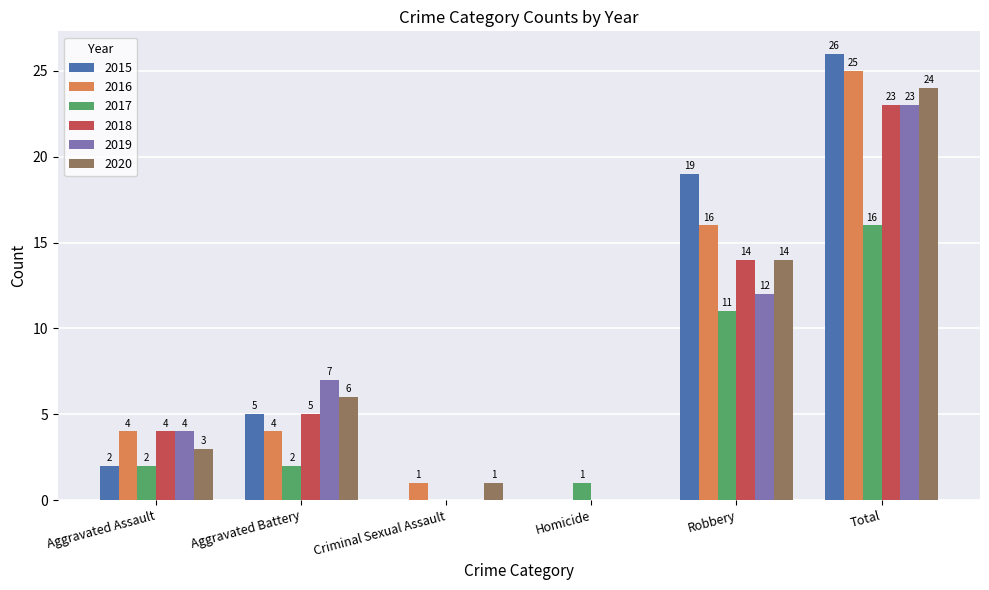

What is the maximum value shown in the chart?

26